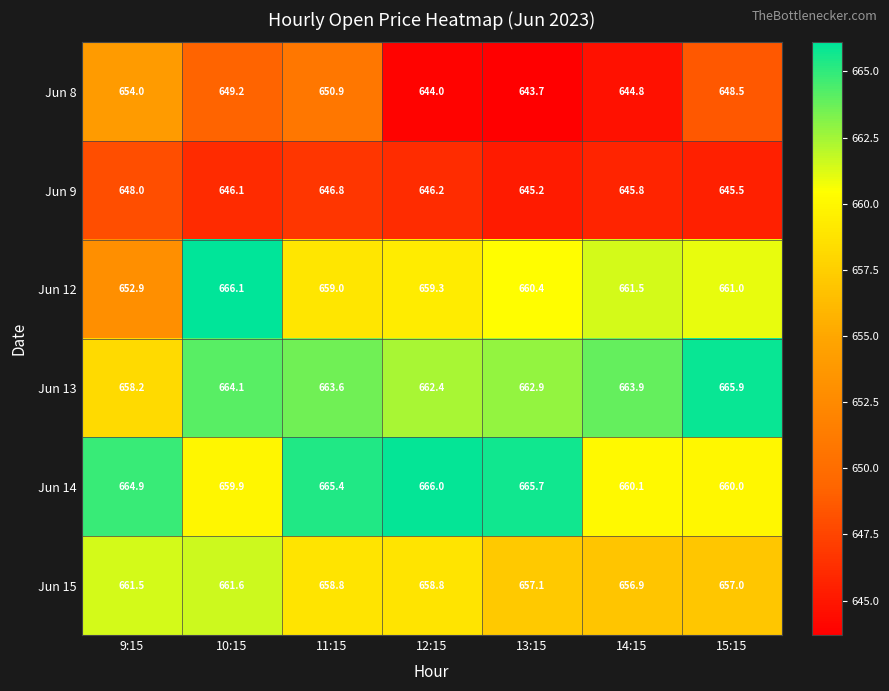

The Jun 8 series shows 255.7 at 13:15. True or false?

False